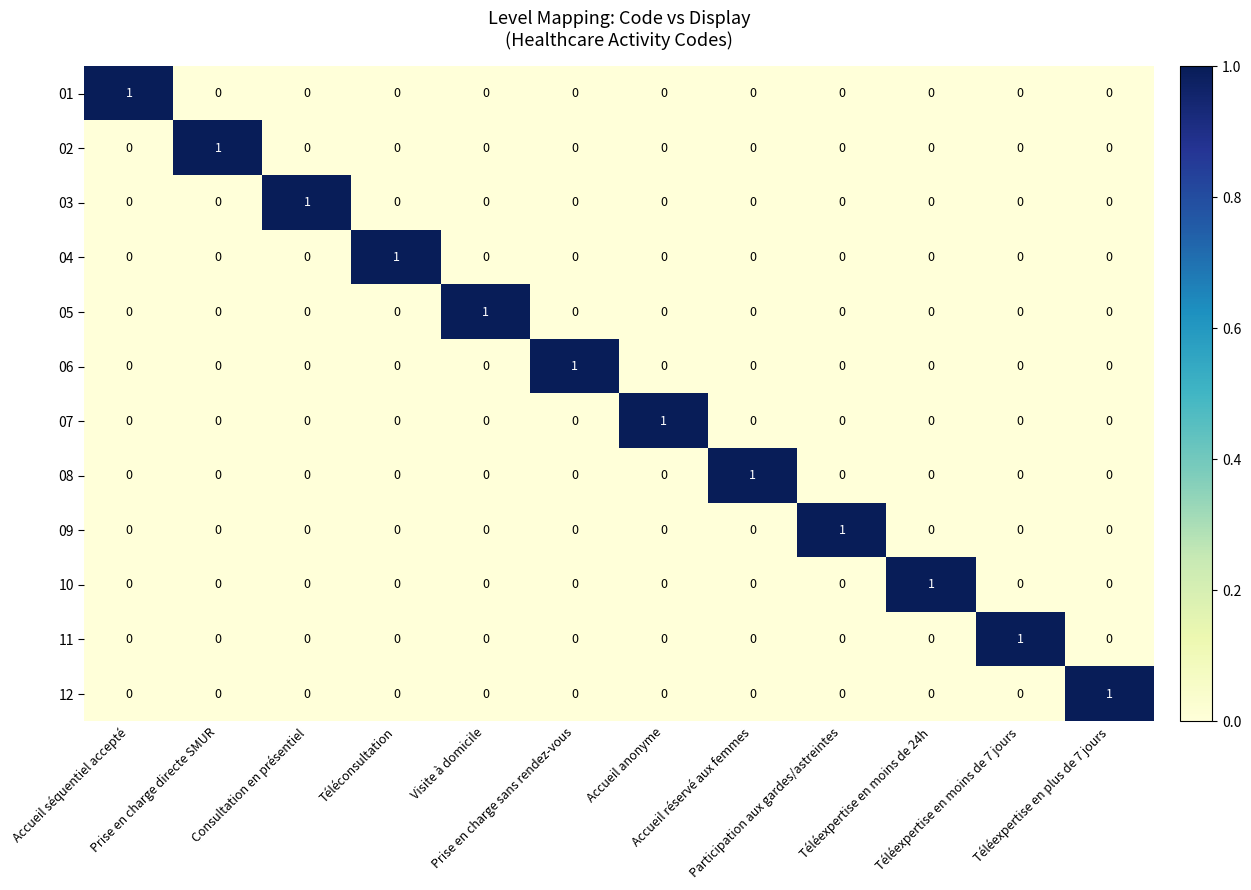

Count the 10 values in the range 0 to 1.

12